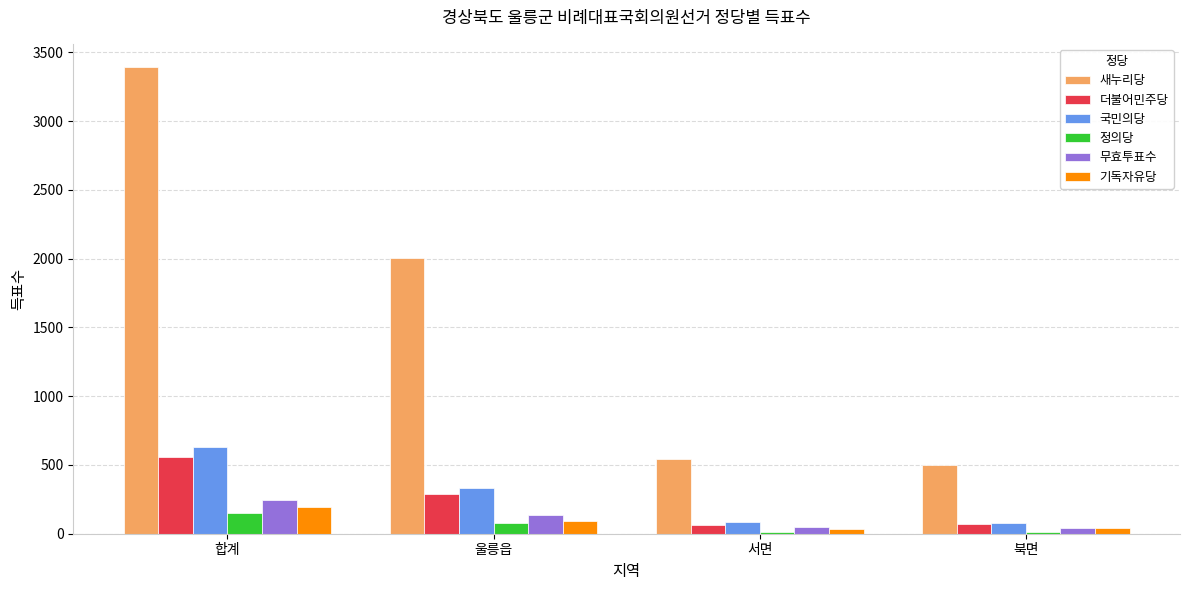

Which series has the largest total across all categories?

새누리당